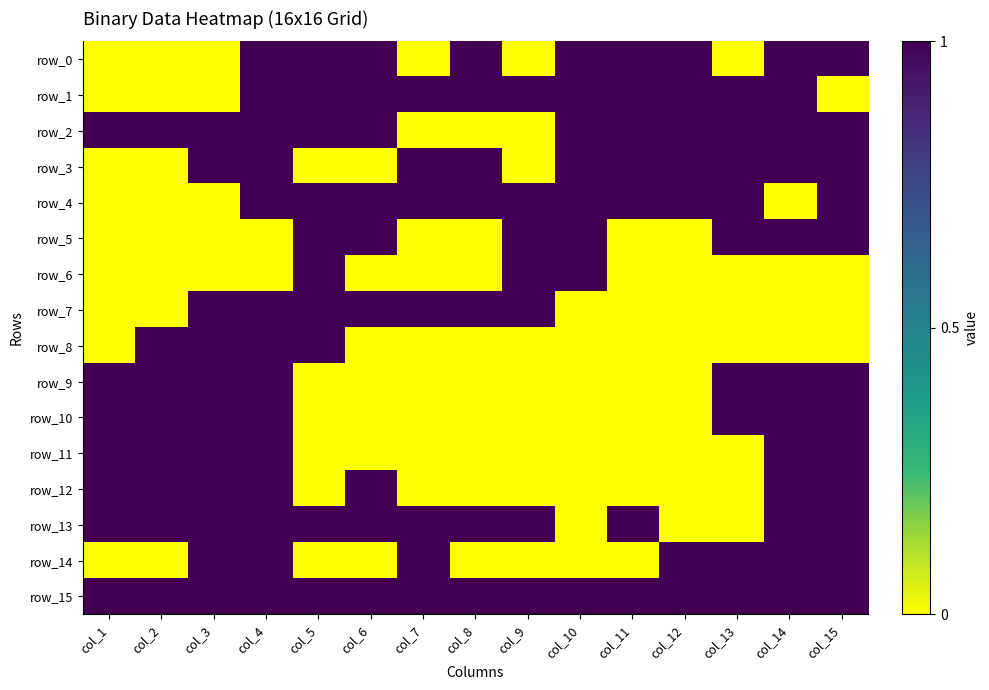

How many row_8 values are between 0 and 1?

15